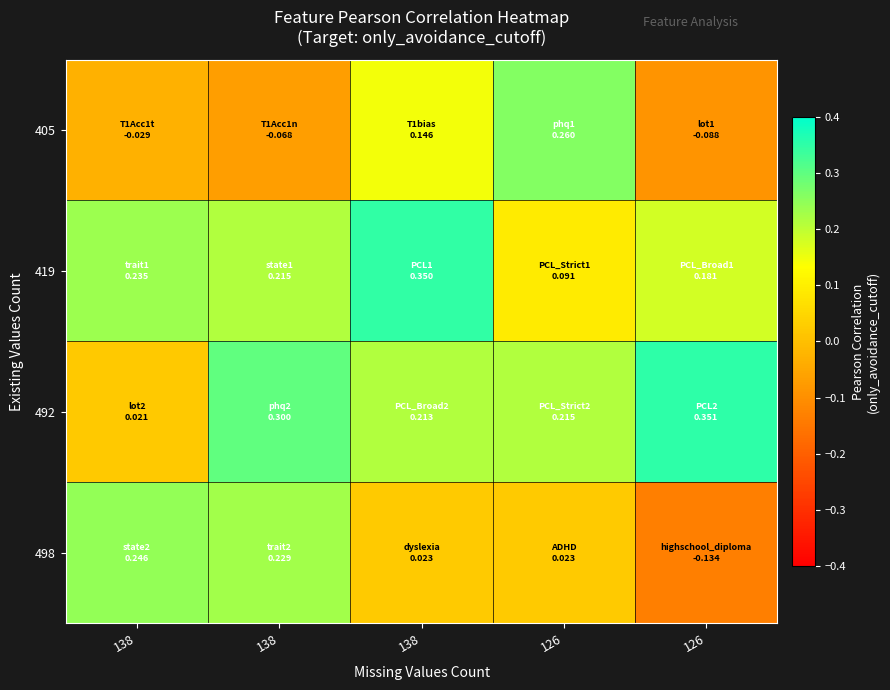

Rank the series by their maximum value, from highest to lowest.

492, 419, 405, 498